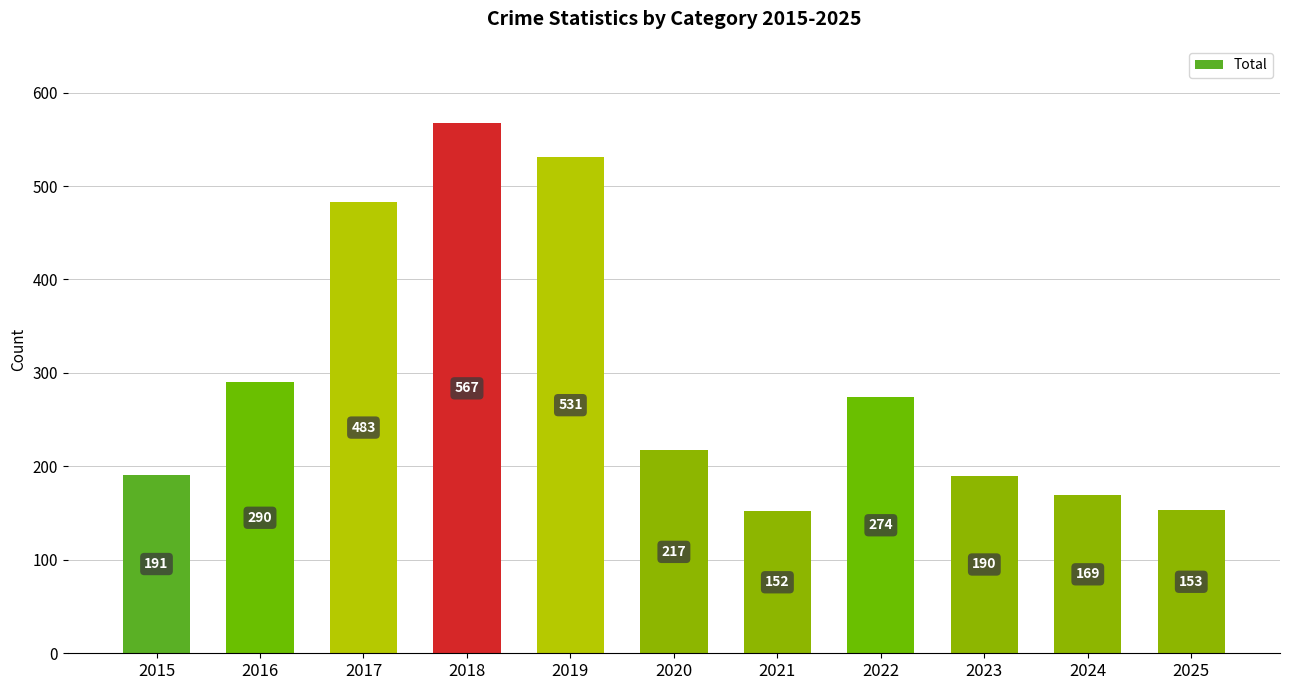

Are the bars grouped side by side (vs. stacked)?

No